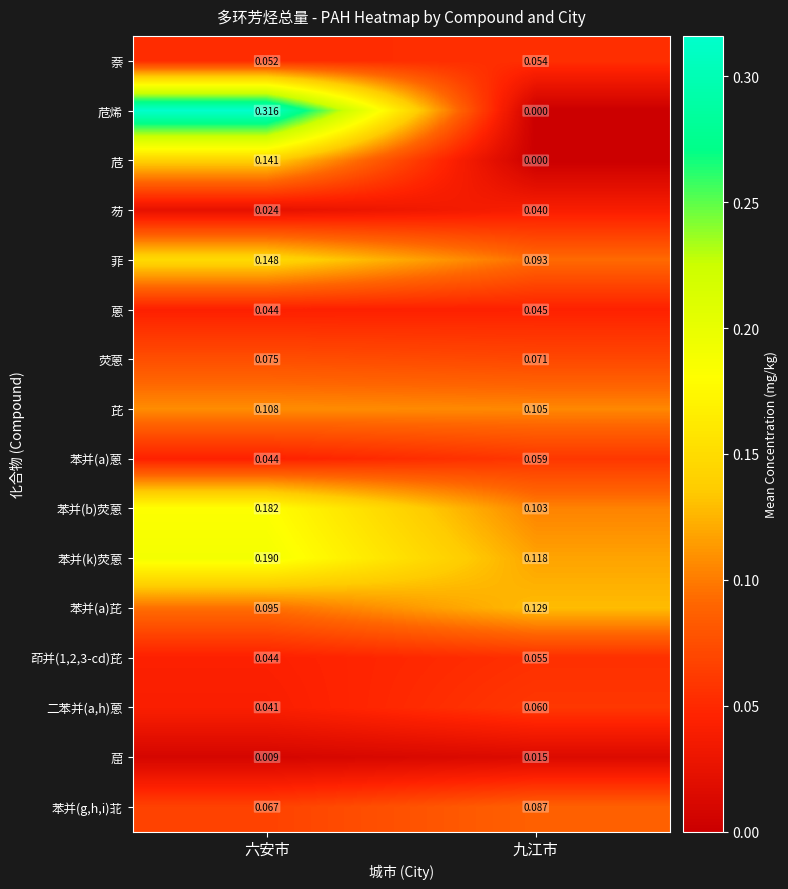

Which series has the widest spread of values?

苊烯